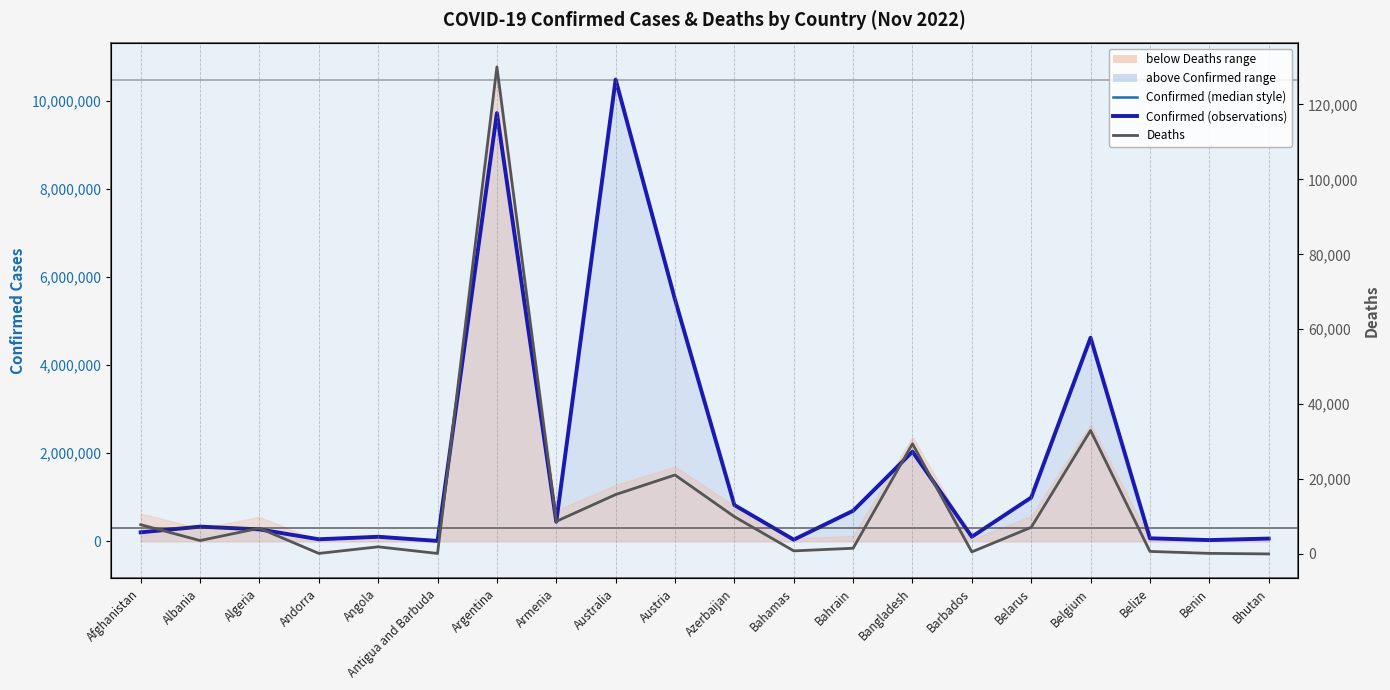

What is the average value of the Confirmed (50th pct style) series?

1829011